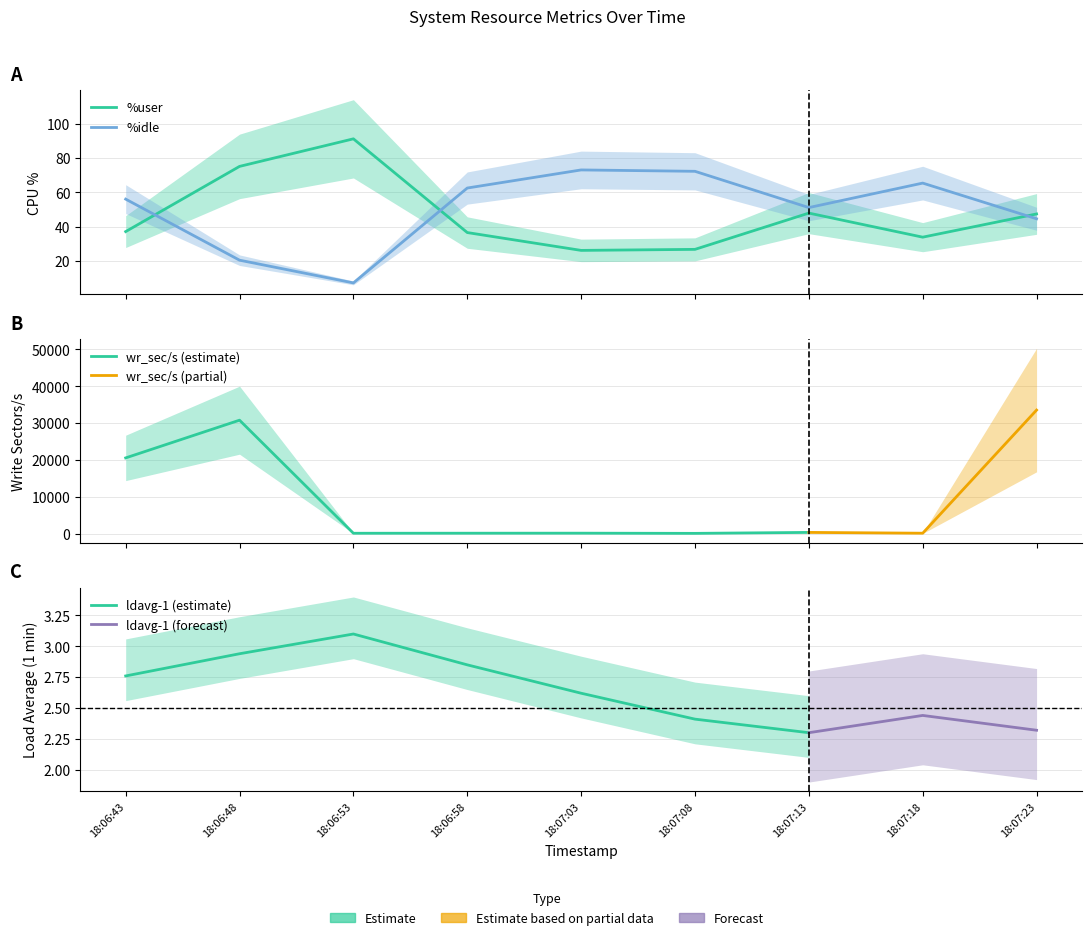

Rank the series by their maximum value, from highest to lowest.

%user, %idle